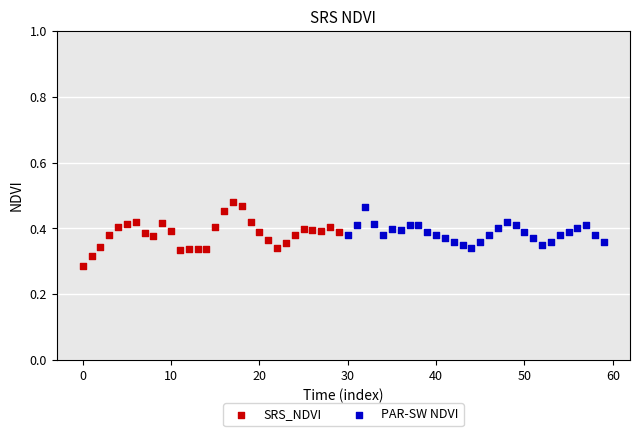

Which series contains the lowest Y value?

SRS_NDVI